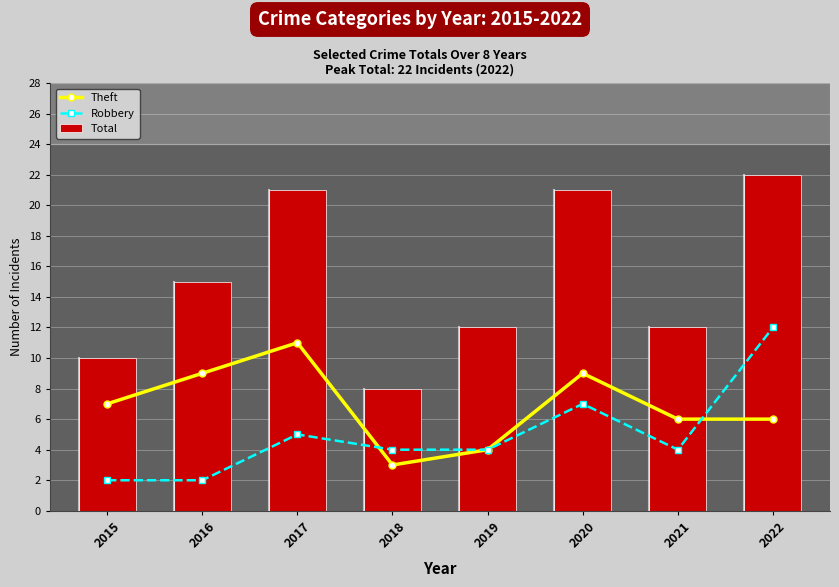

What is the difference between the second highest and second lowest values in the Theft series?

5